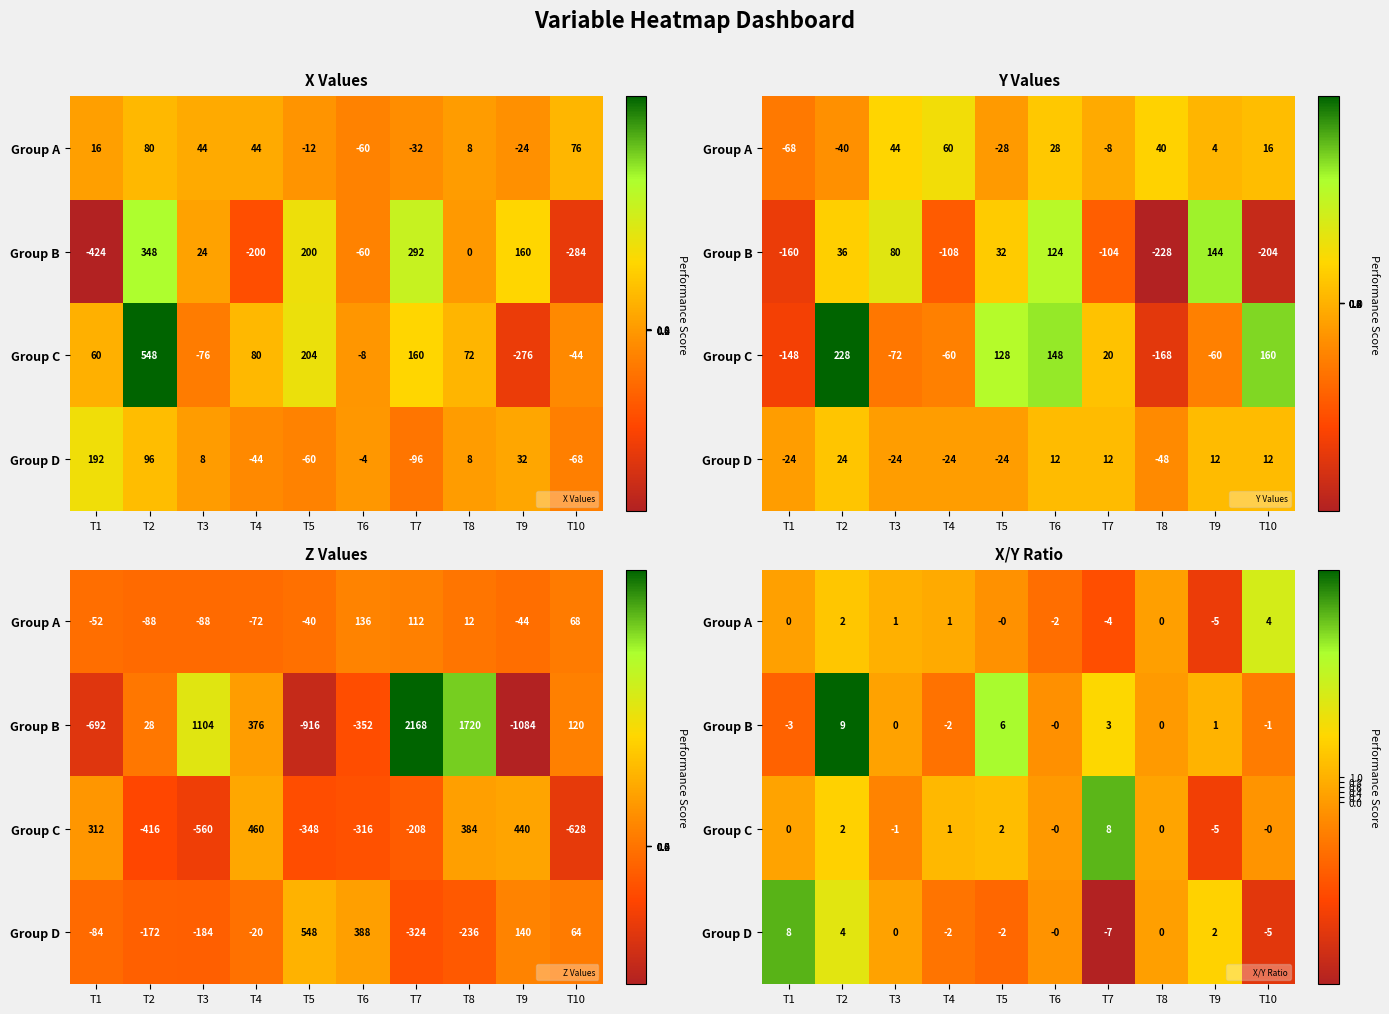

Which category has the lowest value in the Group A series?

T9